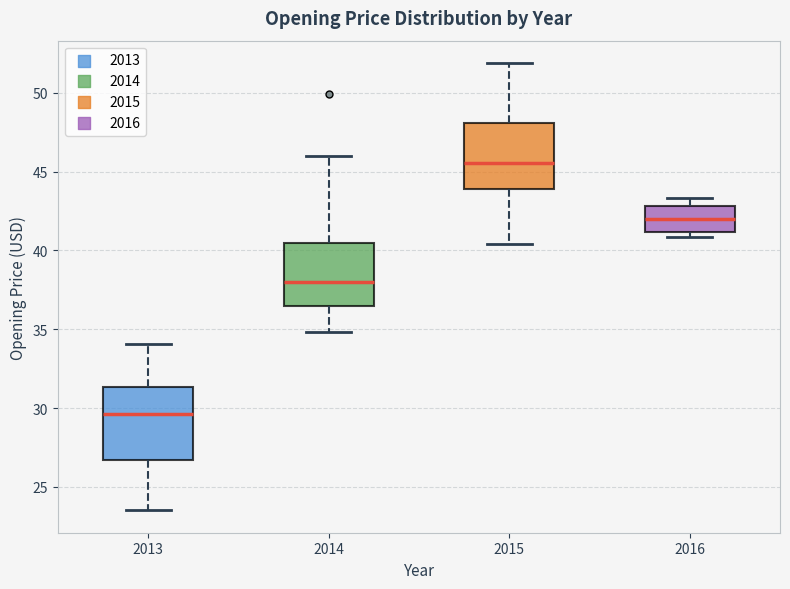

Reading left to right, transcribe this box plot: for each box, give where its median line is, the range the box spans, and where its two whiskers end, as read against the y-axis. The values are not printed on the chart, so give them approximately, as read against the axis.

2013: median 29.5, box 26.5 to 31.5, whiskers 23.5 to 34.0
2014: median 38.0, box 36.5 to 40.5, whiskers 35.0 to 46.0
2015: median 45.5, box 44.0 to 48.0, whiskers 40.5 to 52.0
2016: median 42.0, box 41.0 to 43.0, whiskers 41.0 (just below the box's lower edge) to 43.5